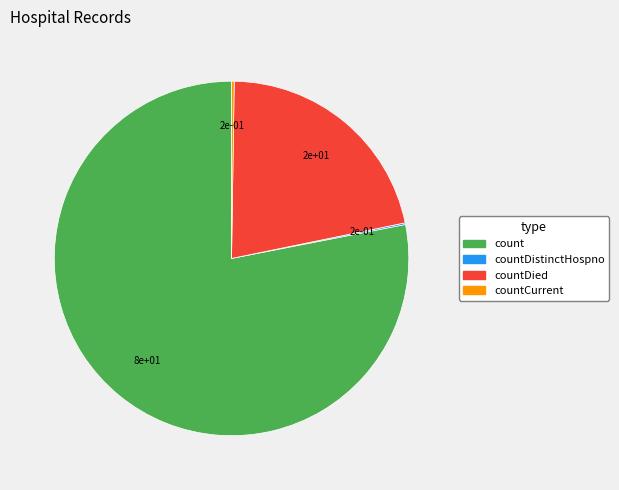

Does any single category account for the majority?

Yes